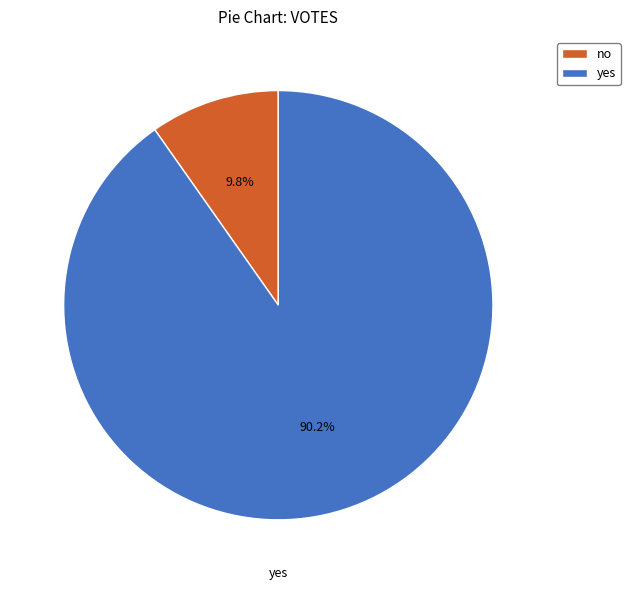

Is it true that yes is 99% of the pie?

False